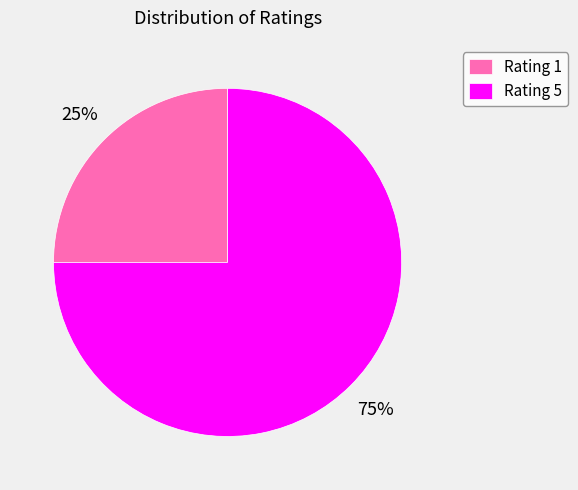

What is the largest slice in the pie chart?

Rating 5